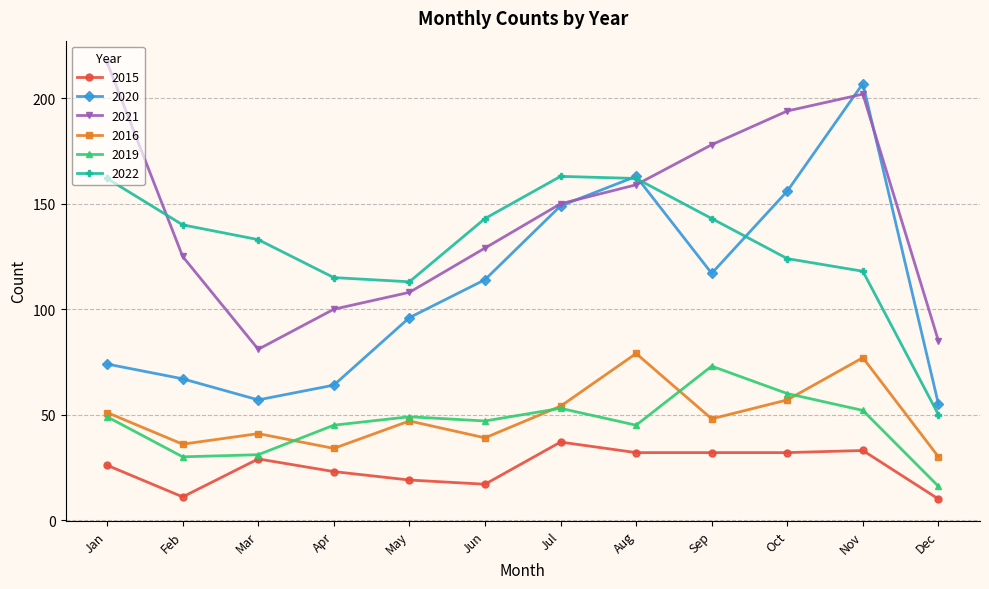

What are all the series names shown in the legend?

2015, 2020, 2021, 2016, 2019, 2022